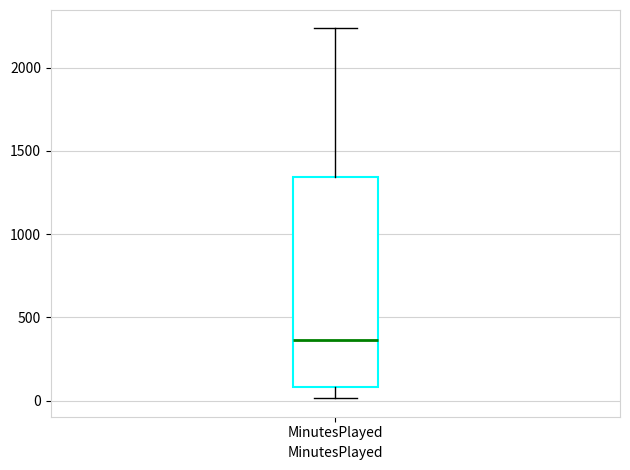

Transcribe this box plot: give where the median line is, the range the box spans, and where the two whiskers end, as read against the y-axis. The values are not printed on the chart, so give them approximately, as read against the axis.

median 350, box 100 to 1350, whiskers 0 to 2250